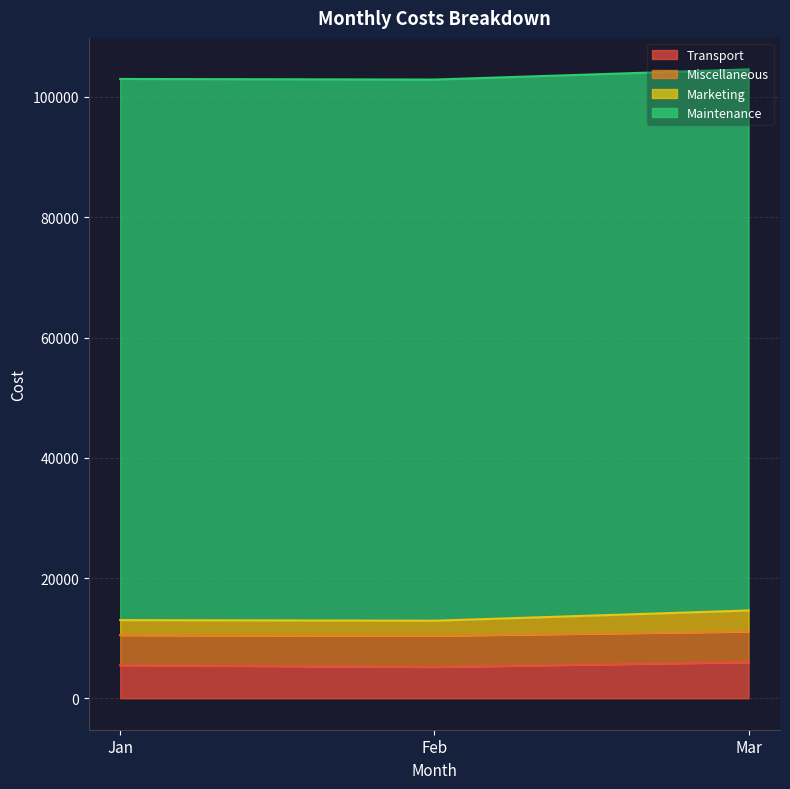

What is the sum of all Transport values?

16700